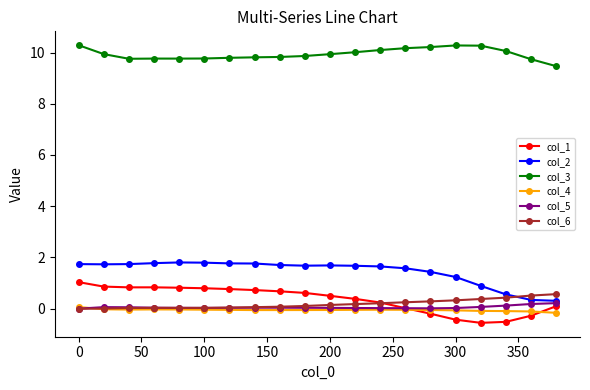

True or false: col_5 has more than 1 points higher than both neighbors.

True